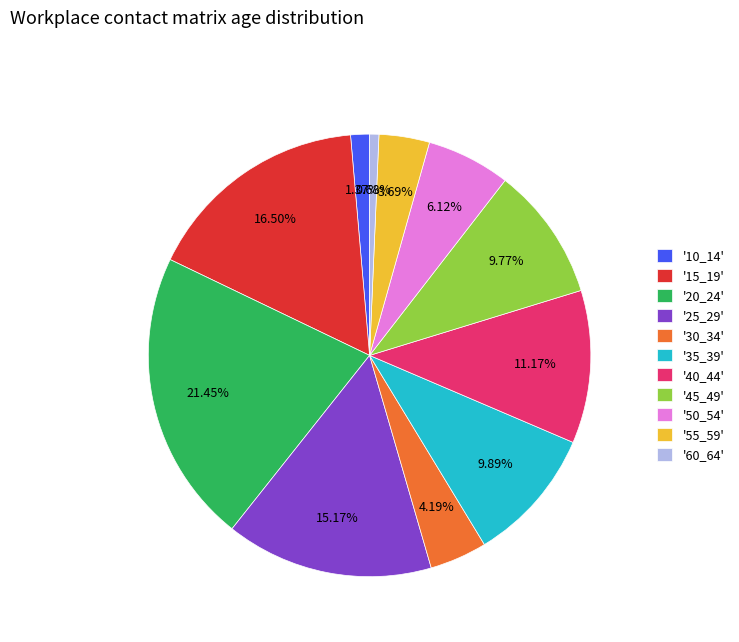

Is there any slice that represents more than half of the pie?

No